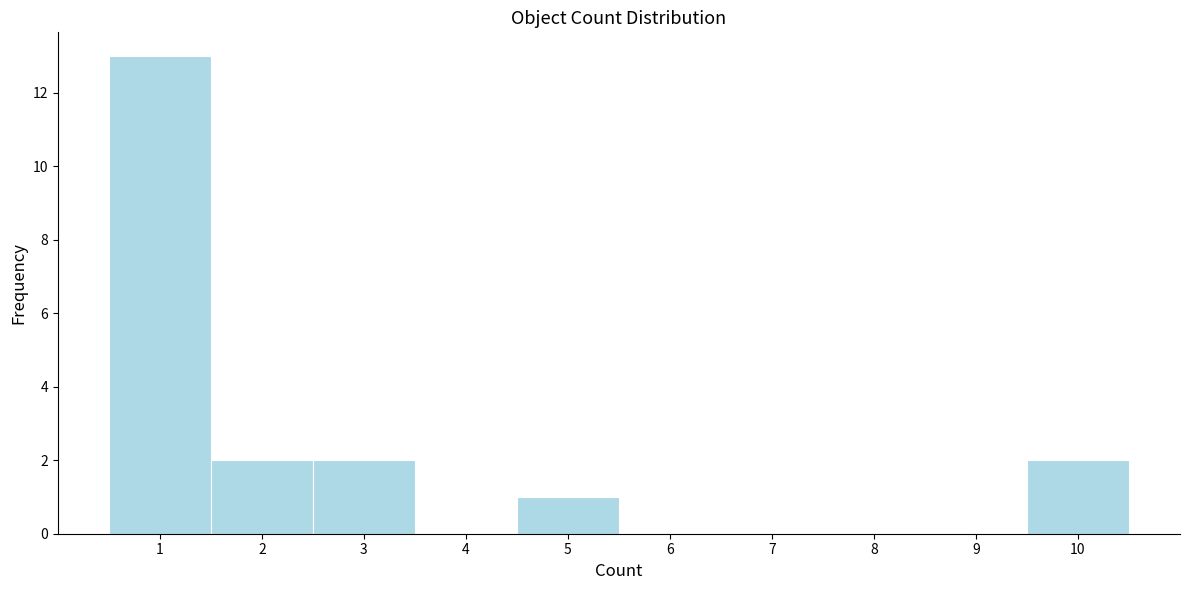

Which range on the x-axis has the tallest bar?

0.5 to 1.5